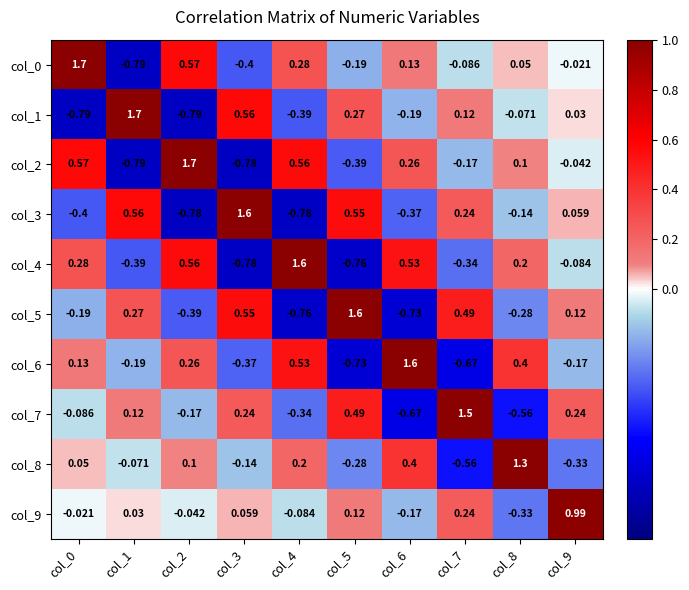

Is the value of col_6 at col_4 greater than the value of col_5 at col_8?

Yes